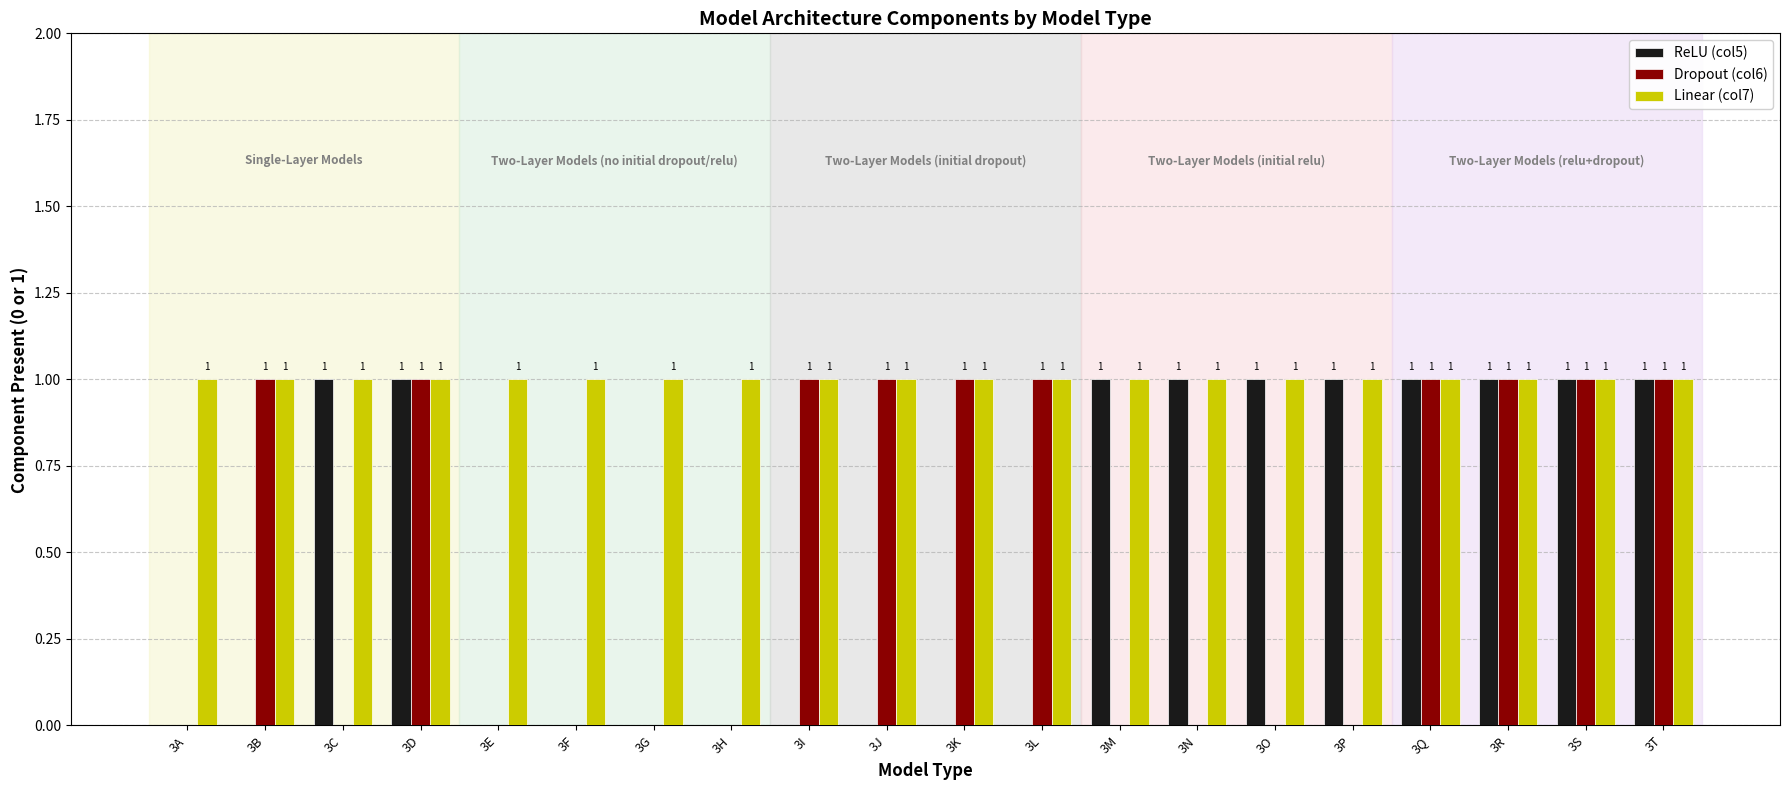

How many ReLU (col5) values are between 0 and 1?

20